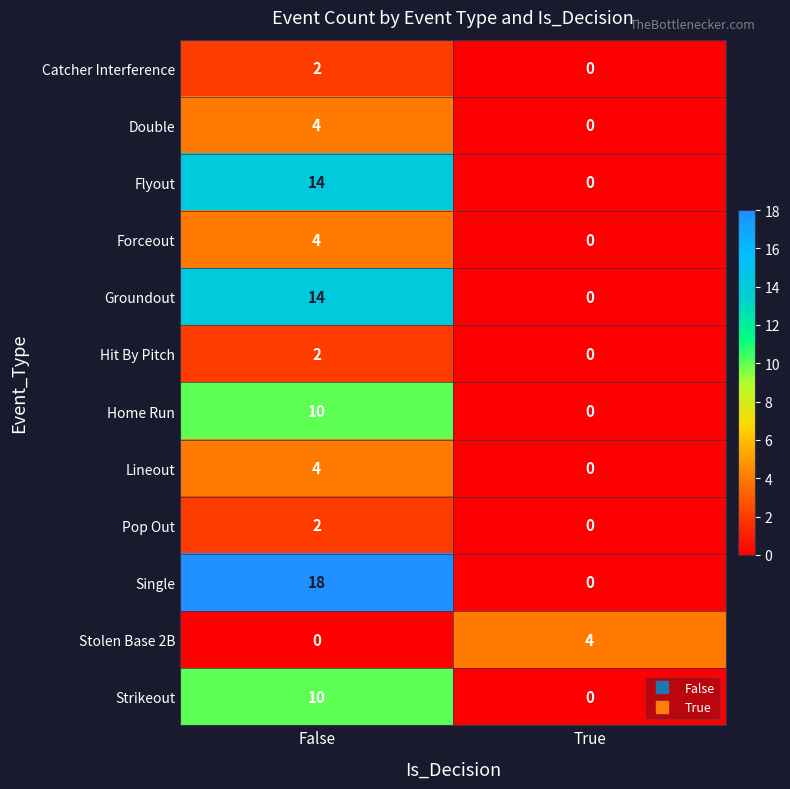

Reading right to left, extract all data points from this chart.

Catcher Interference: True=0	False=2
Double: True=0	False=4
Flyout: True=0	False=14
Forceout: True=0	False=4
Groundout: True=0	False=14
Hit By Pitch: True=0	False=2
Home Run: True=0	False=10
Lineout: True=0	False=4
Pop Out: True=0	False=2
Single: True=0	False=18
Stolen Base 2B: True=4	False=0
Strikeout: True=0	False=10